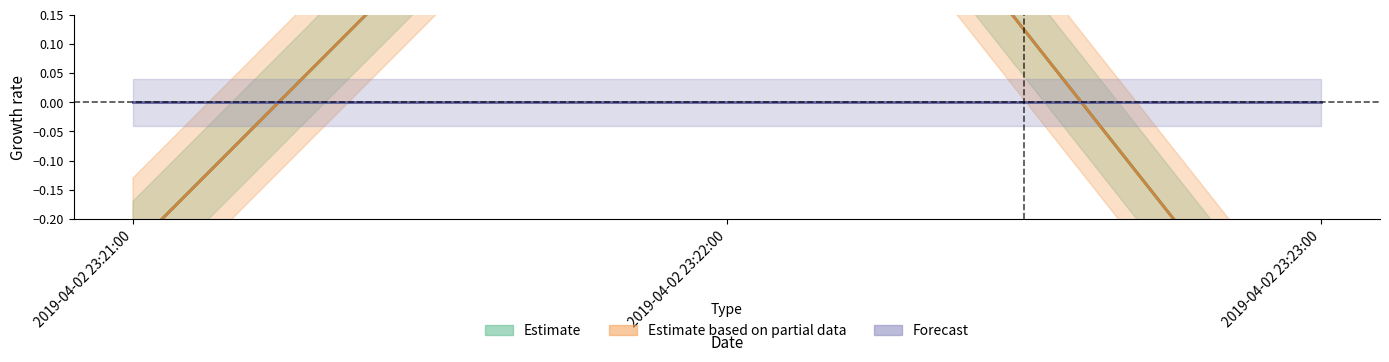

What is the label of the 2nd point from the left?

2019-04-02 23:22:00